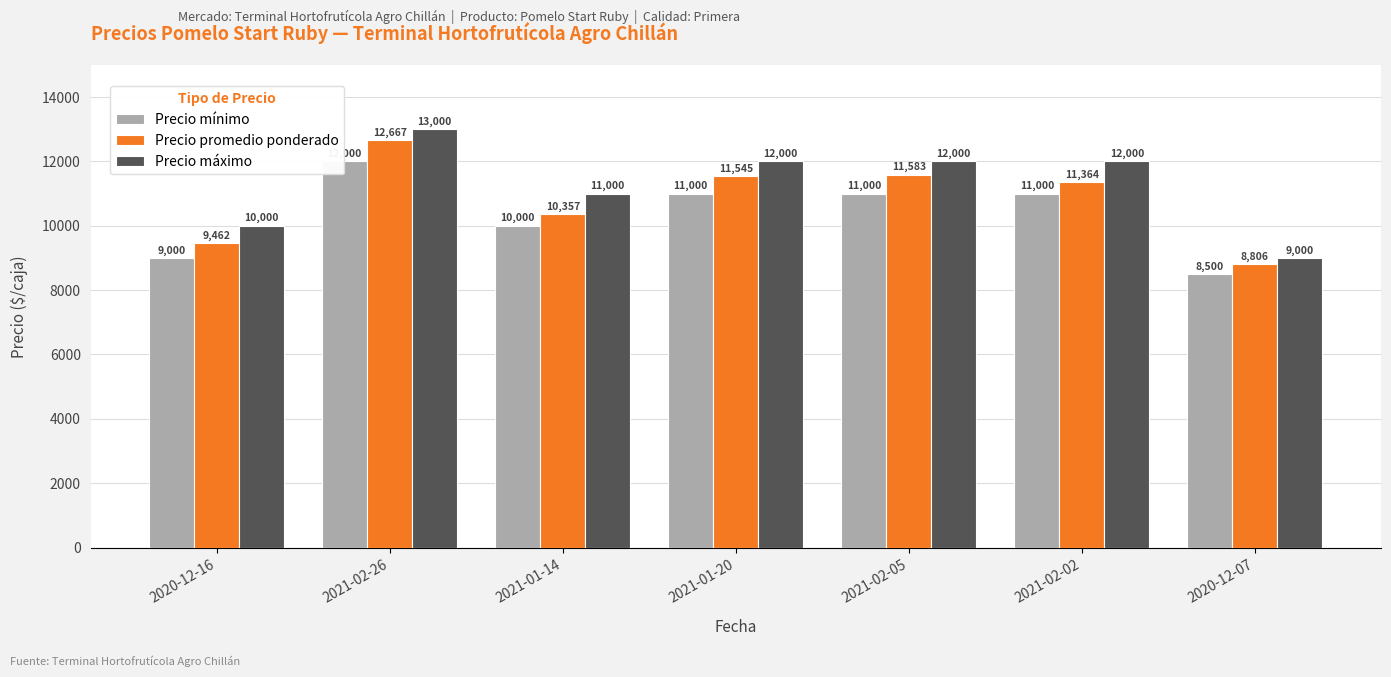

At which label does Precio máximo first exceed 12000?

2021-02-26